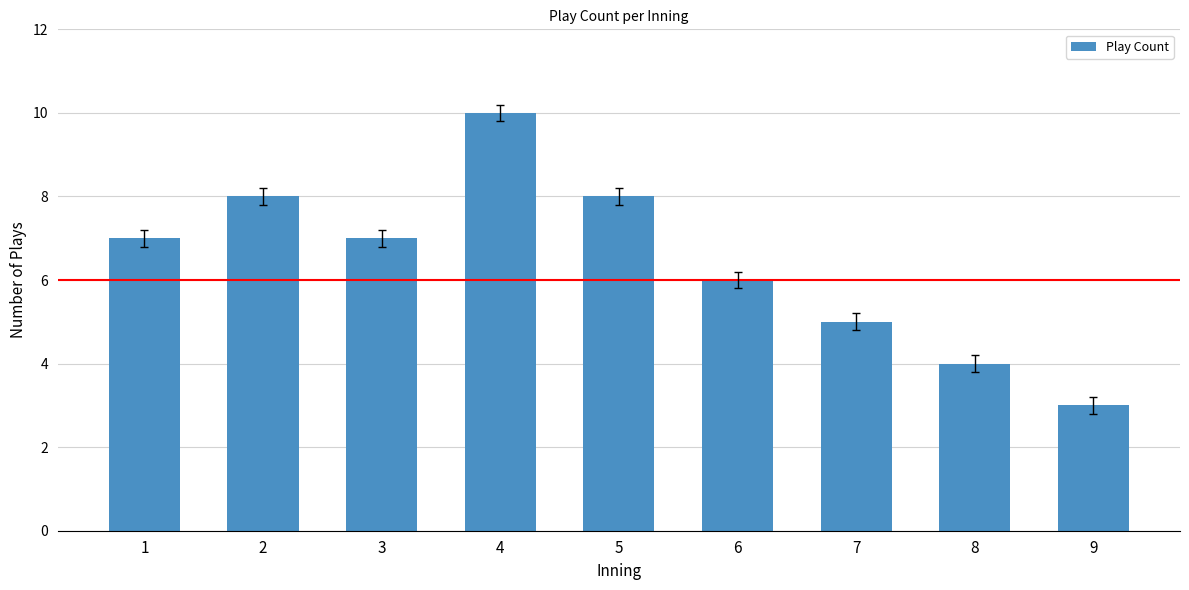

Which category has the highest value across all series?

4